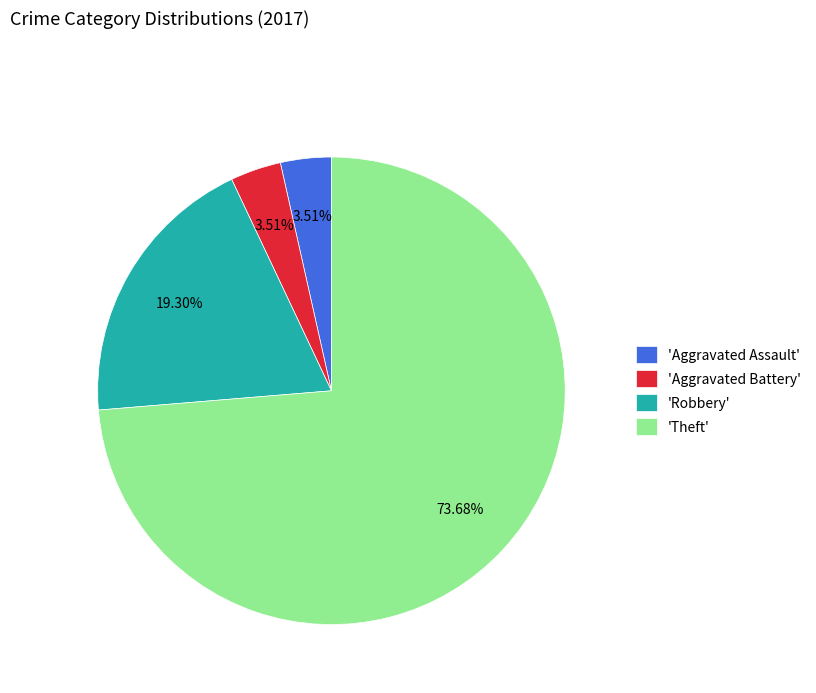

Does any single category account for the majority?

Yes